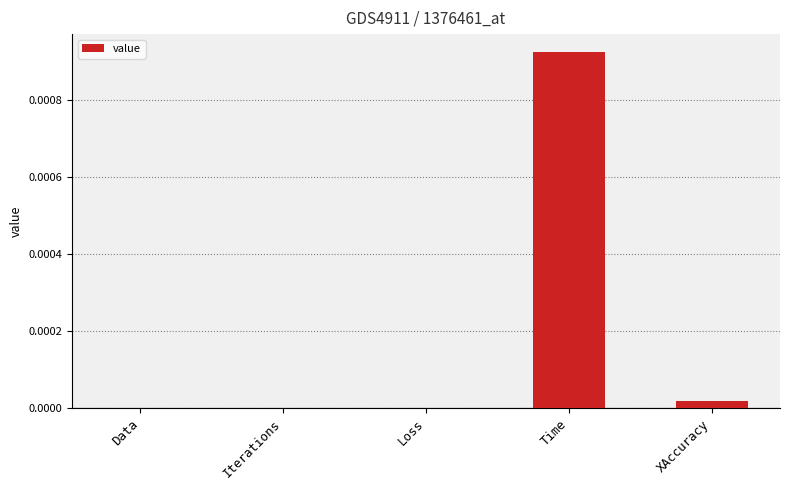

The chart shows a value of 0.0 at Time. True or false?

True